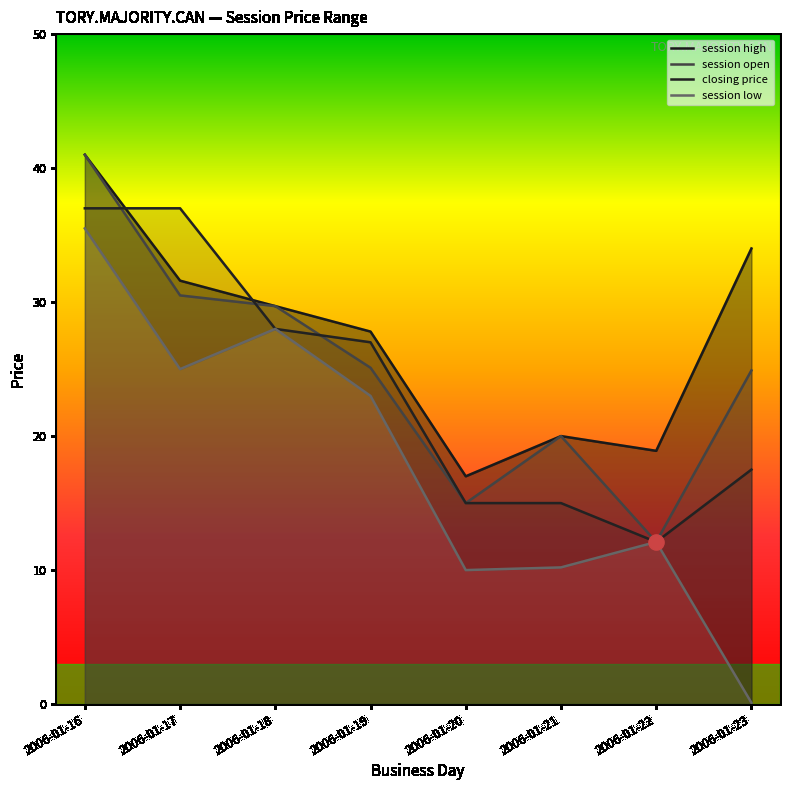

Which series reaches the minimum Y coordinate?

session low